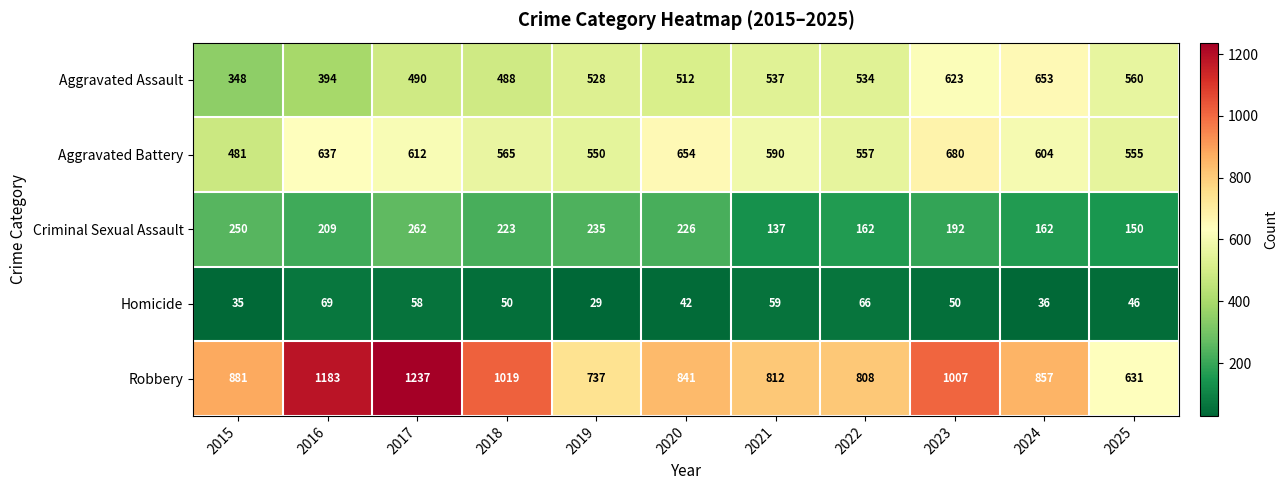

Which series has the largest total across all categories?

Robbery